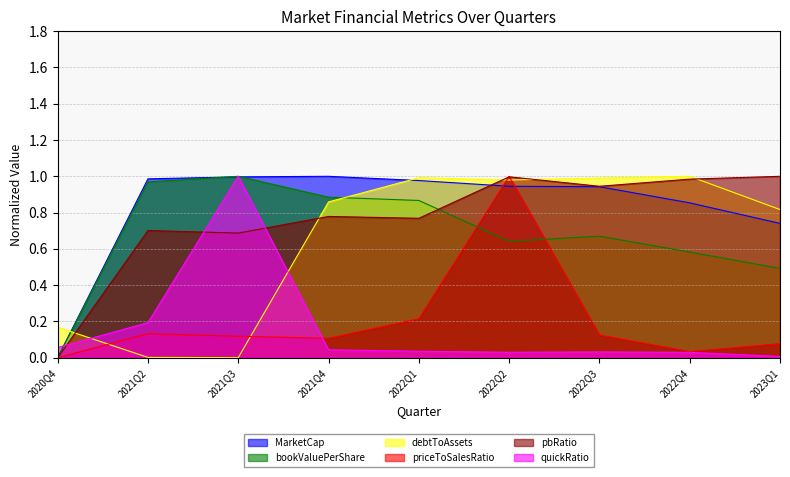

Which category has the lowest value across all series?

2020Q4